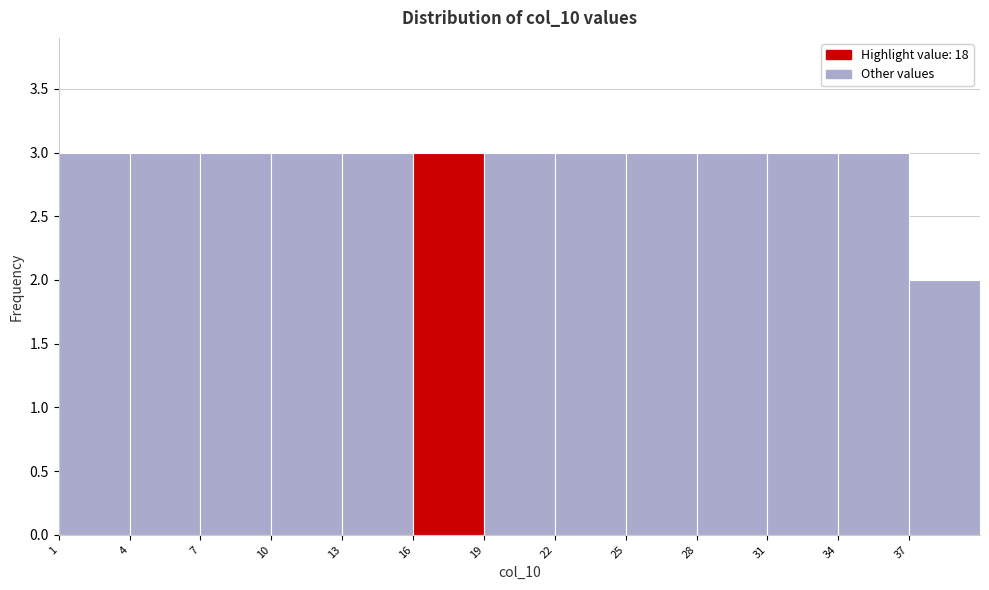

What is the height of the bar covering 19 to 22 on the x-axis? The values are not printed on the chart, so give them approximately, as read against the axis.

3